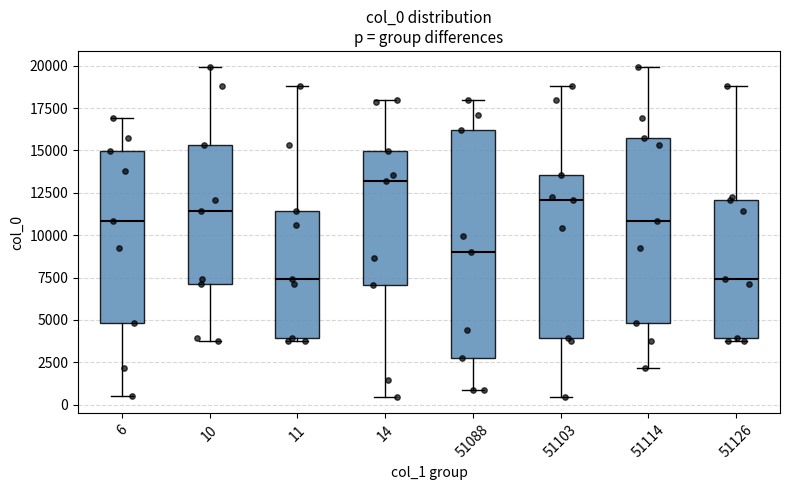

Reading left to right, read every box against the y-axis: the position of its median line, the range the box covers, and the ends of its whiskers. The values are not printed on the chart, so give them approximately, as read against the axis.

6: median 11000, box 5000 to 15000, whiskers 500 to 17000
10: median 11500, box 7000 to 15500, whiskers 3500 to 20000
11: median 7500, box 4000 to 11500, whiskers 3500 to 19000
14: median 13000, box 7000 to 15000, whiskers 500 to 18000
51088: median 9000, box 3000 to 16000, whiskers 1000 to 18000
51103: median 12000, box 4000 to 13500, whiskers 500 to 19000
51114: median 11000, box 5000 to 15500, whiskers 2000 to 20000
51126: median 7500, box 4000 to 12000, whiskers 3500 to 19000